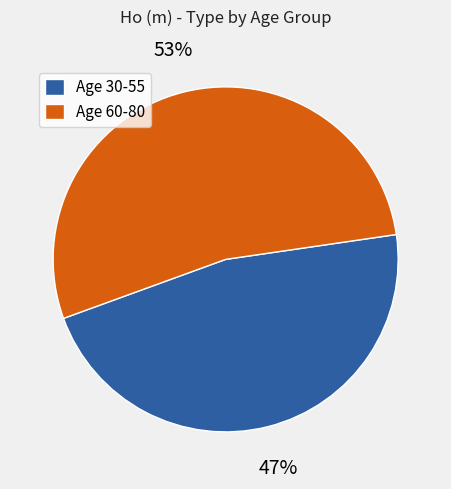

Is there a majority slice in this chart?

Yes